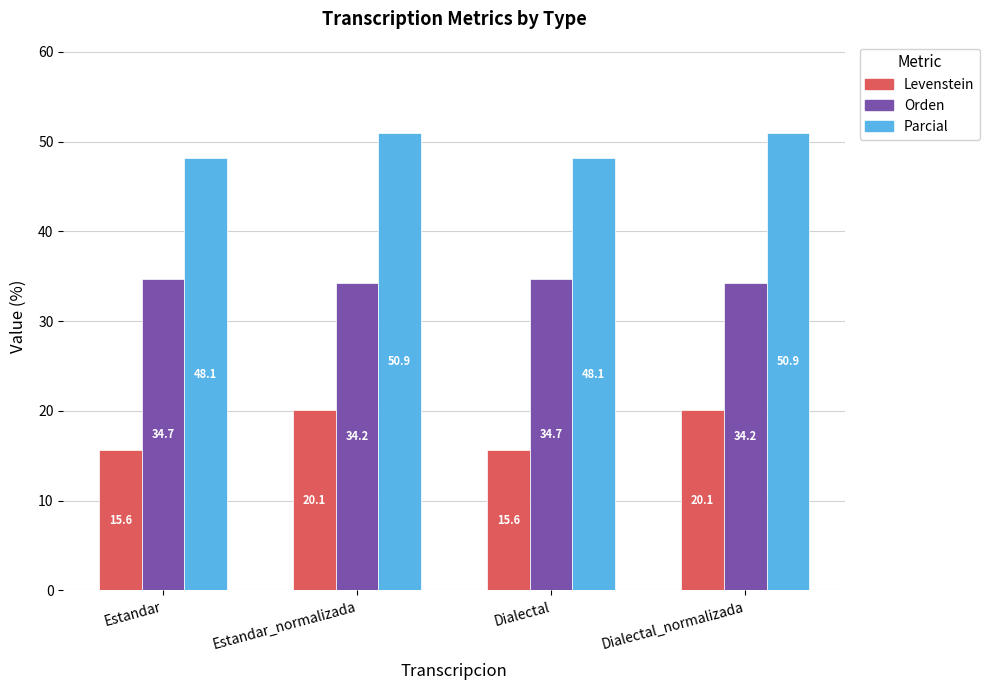

Which series has the largest range (max minus min)?

Levenstein